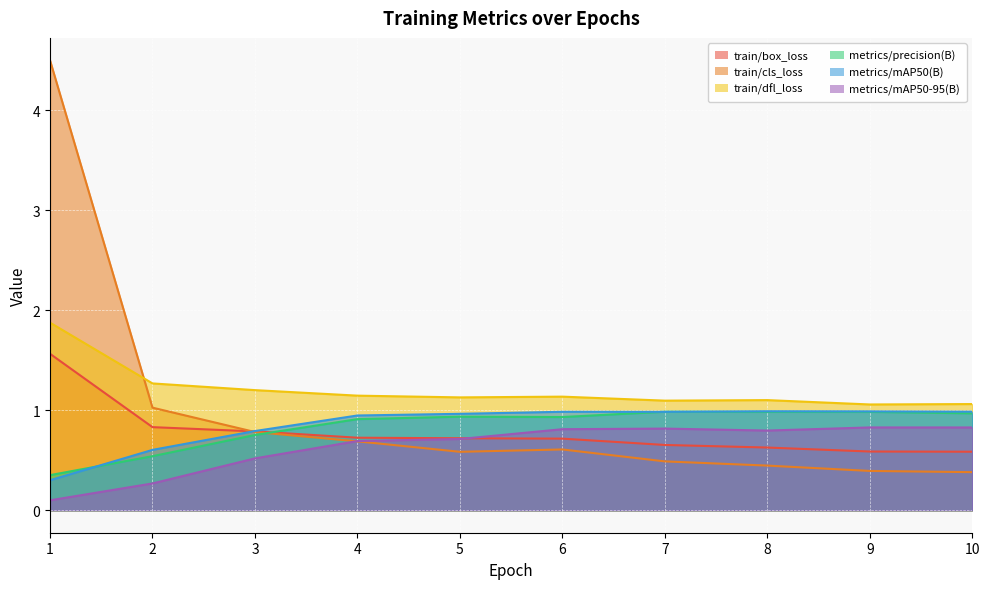

What are all the series names shown in the legend?

train/box_loss, train/cls_loss, train/dfl_loss, metrics/precision(B), metrics/mAP50(B), metrics/mAP50-95(B)